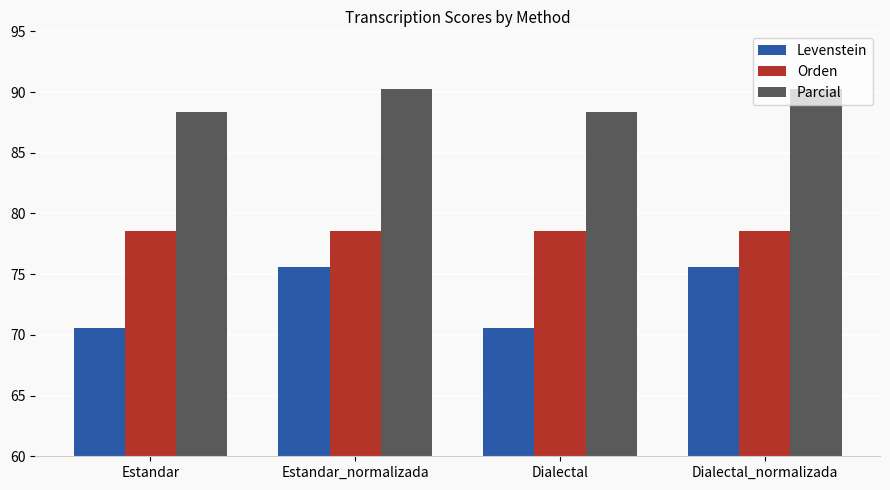

What value does the Levenstein series have at Dialectal?

70.6